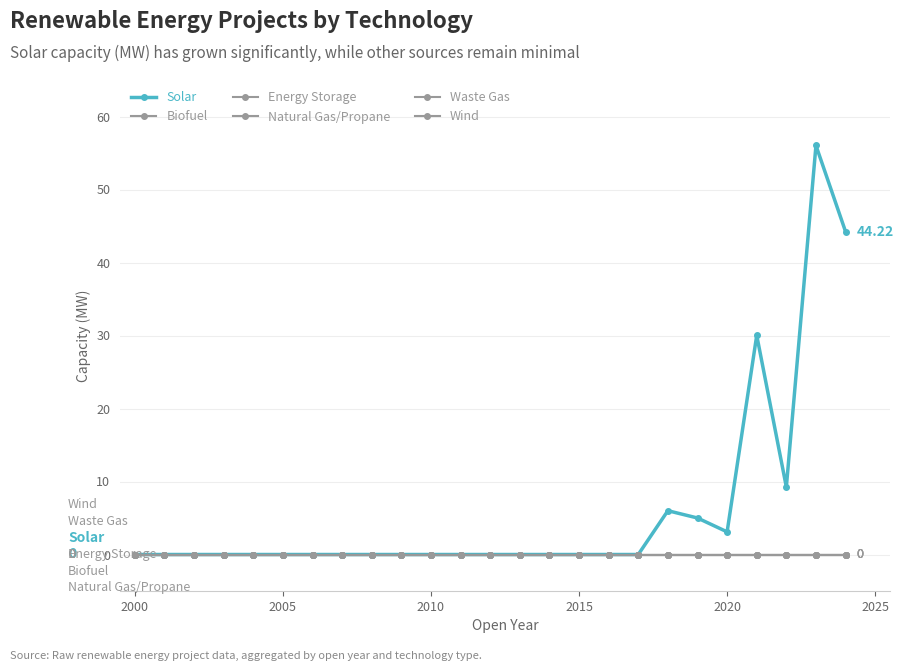

Reading left to right, list all the values displayed in this chart.

Solar: 0.0	0.0	0.0	0.0	0.0	0.0	0.0	0.0	0.0	0.0	0.0	0.0	0.0	0.0	0.0	0.0	0.0	0.0	6.0	5.0	3.1	30.0	9.2	56.0	44.2
Biofuel: 0.0	0.0	0.0	0.0	0.0	0.0	0.0	0.0	0.0	0.0	0.0	0.0	0.0	0.0	0.0	0.0	0.0	0.0	0.0	0.0	0.0	0.0	0.0	0.0	0.0
Energy Storage: 0.0	0.0	0.0	0.0	0.0	0.0	0.0	0.0	0.0	0.0	0.0	0.0	0.0	0.0	0.0	0.0	0.0	0.0	0.0	0.0	0.0	0.0	0.0	0.0	0.0
Natural Gas/Propane: 0.0	0.0	0.0	0.0	0.0	0.0	0.0	0.0	0.0	0.0	0.0	0.0	0.0	0.0	0.0	0.0	0.0	0.0	0.0	0.0	0.0	0.0	0.0	0.0	0.0
Waste Gas: 0.0	0.0	0.0	0.0	0.0	0.0	0.0	0.0	0.0	0.0	0.0	0.0	0.0	0.0	0.0	0.0	0.0	0.0	0.0	0.0	0.0	0.0	0.0	0.0	0.0
Wind: 0.0	0.0	0.0	0.0	0.0	0.0	0.0	0.0	0.0	0.0	0.0	0.0	0.0	0.0	0.0	0.0	0.0	0.0	0.0	0.0	0.0	0.0	0.0	0.0	0.0